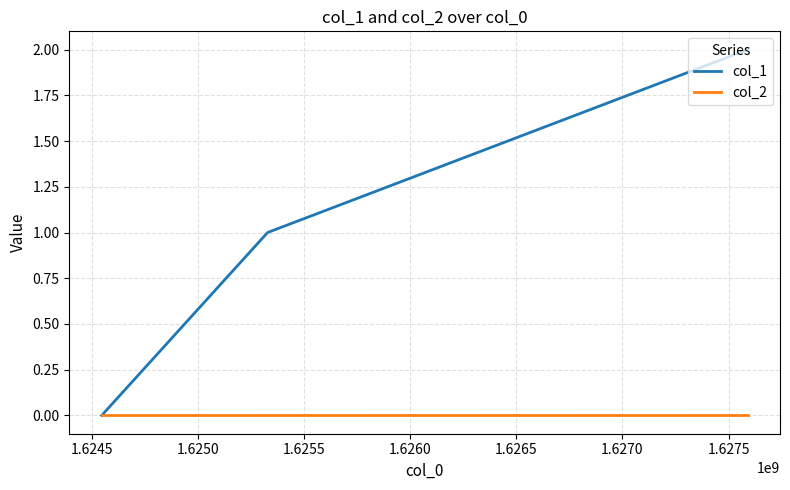

How many categories are shown in the chart?

3